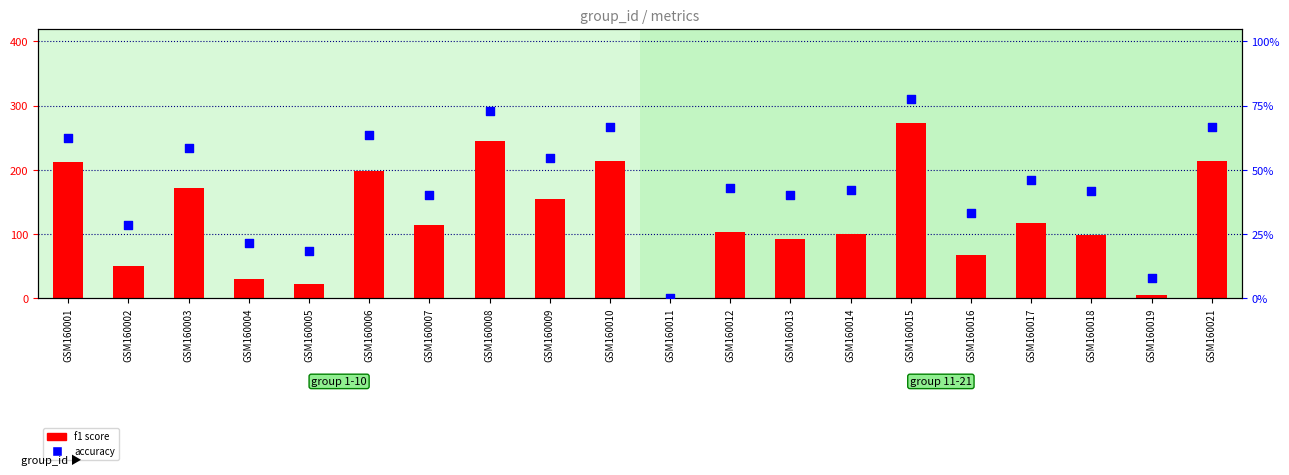

Which series reaches the maximum Y coordinate?

f1 score